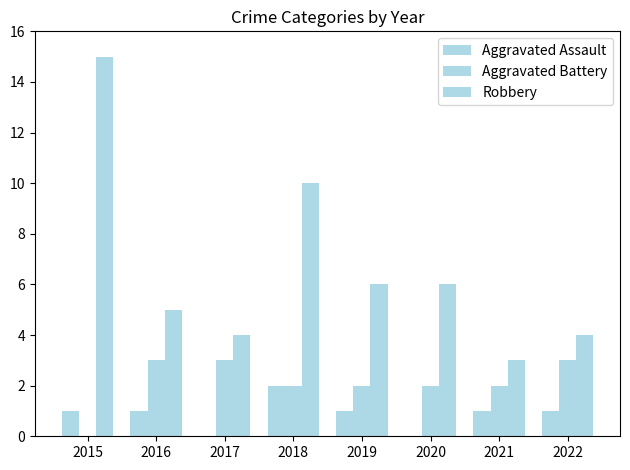

At which category is the sum across all series the highest?

2015